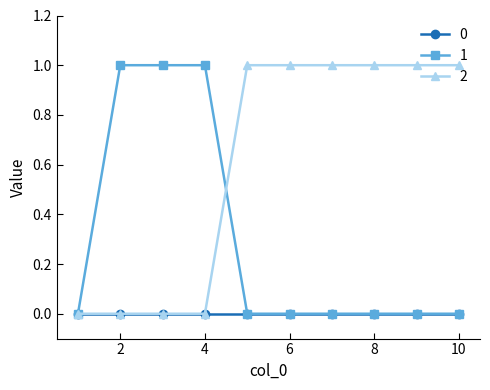

Rank the series by their average value, from lowest to highest.

0, 1, 2